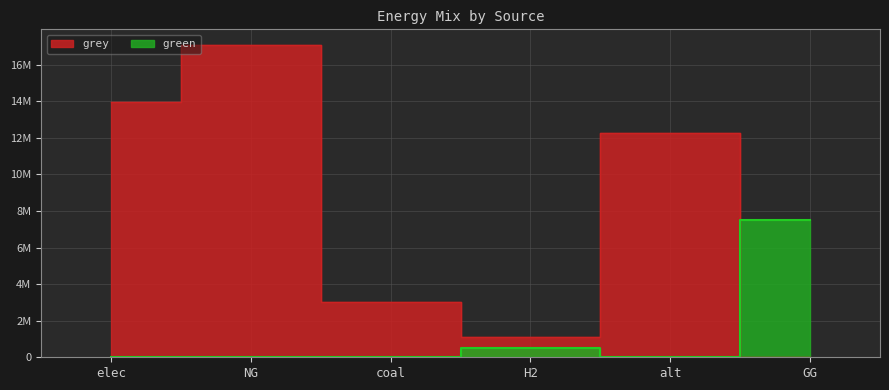

How many interior local valleys does the green series have?

1